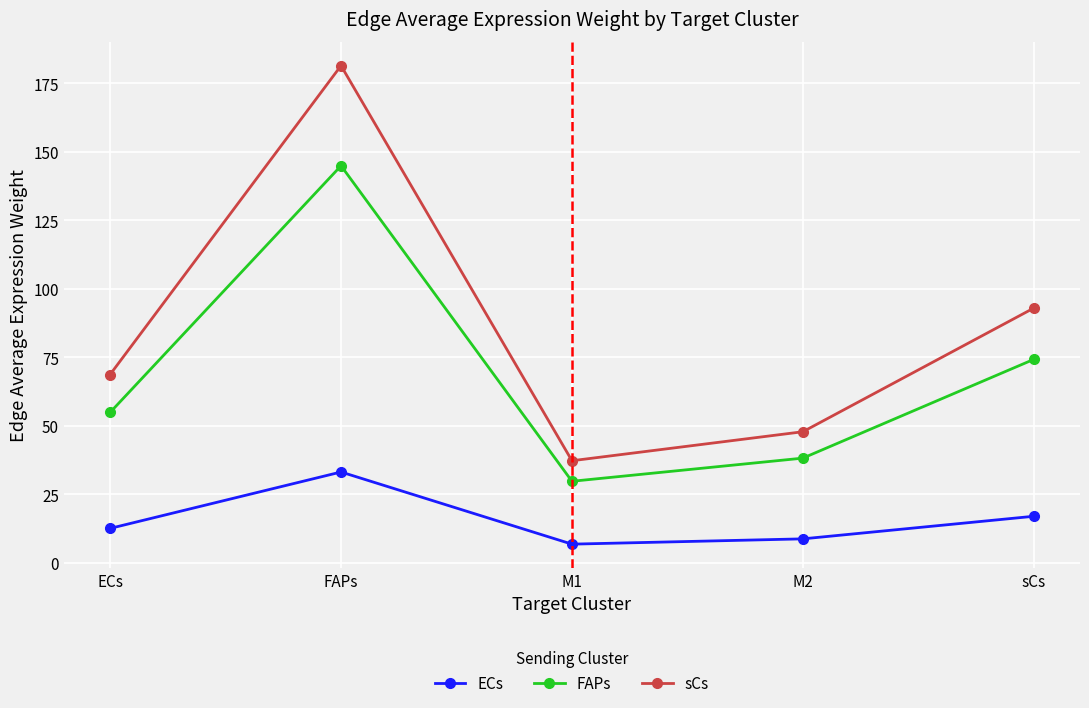

What is the label of the 5th point from the right?

ECs